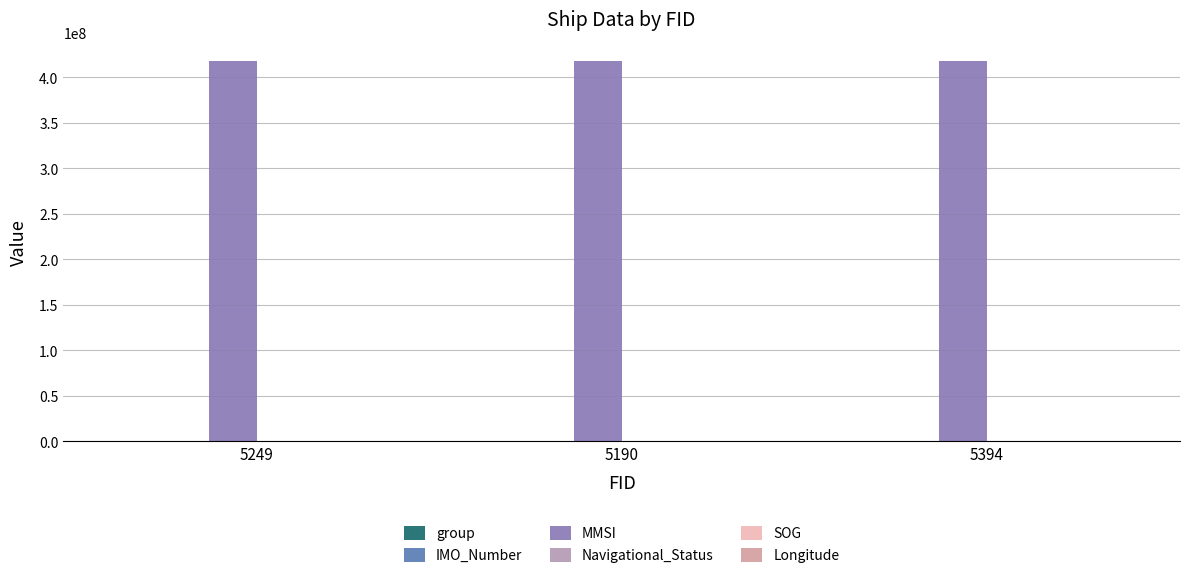

Reading right to left, transcribe all the data shown in this chart.

group: 3598.0	3480.0	3509.0
IMO_Number: 0.0	0.0	0.0
MMSI: 418098234.0	418098234.0	418098234.0
Navigational_Status: 0.0	0.0	0.0
SOG: 10.3	10.3	10.3
Longitude: 121.6	121.6	121.6